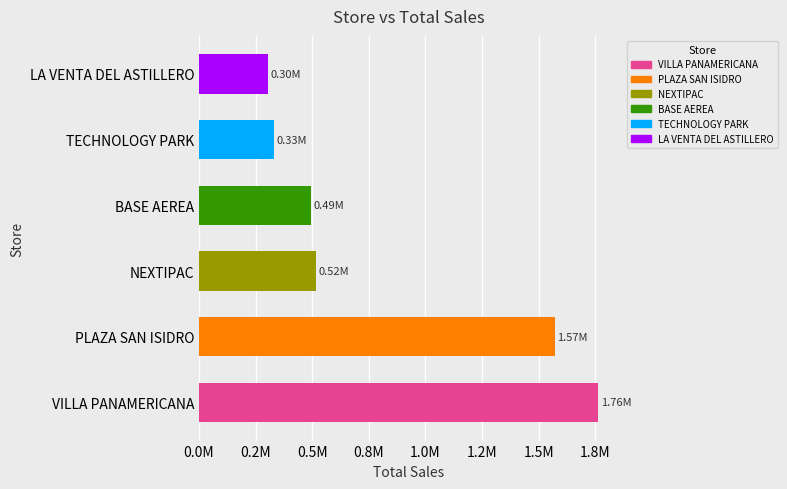

Does the chart contain any negative values?

No